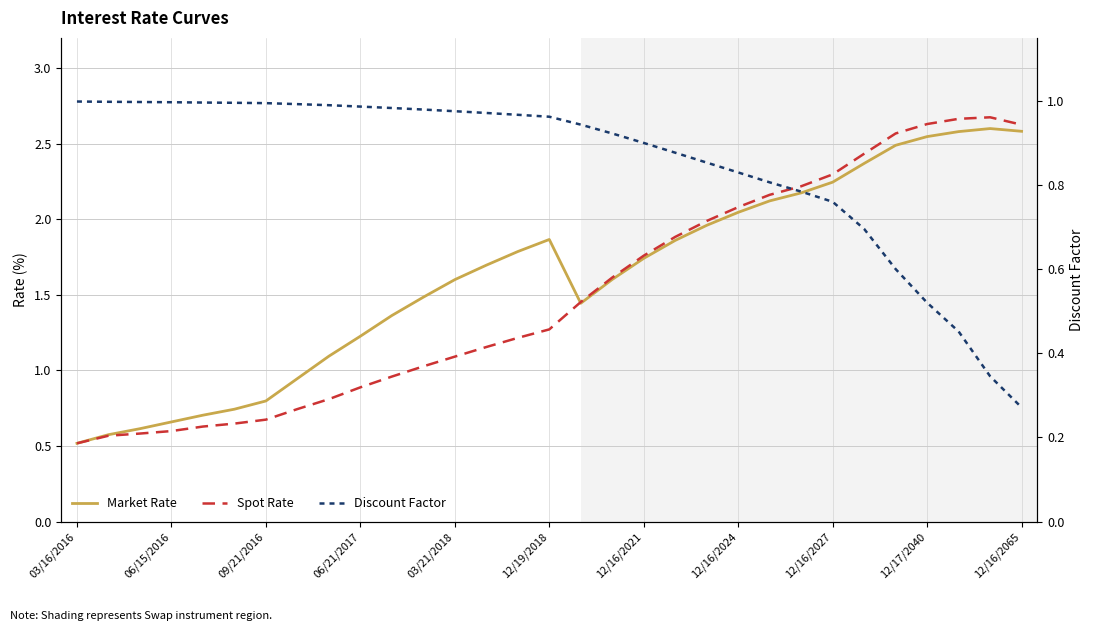

The value of Market Rate at 26 is 2.5. True or false?

True